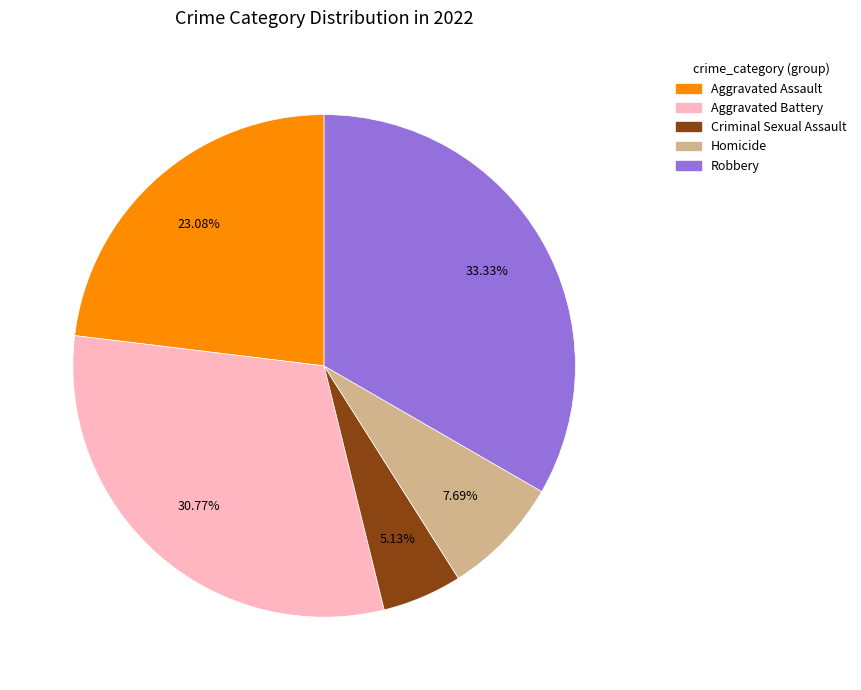

To the nearest percent, what is the combined percentage of Robbery and Aggravated Assault?

56%